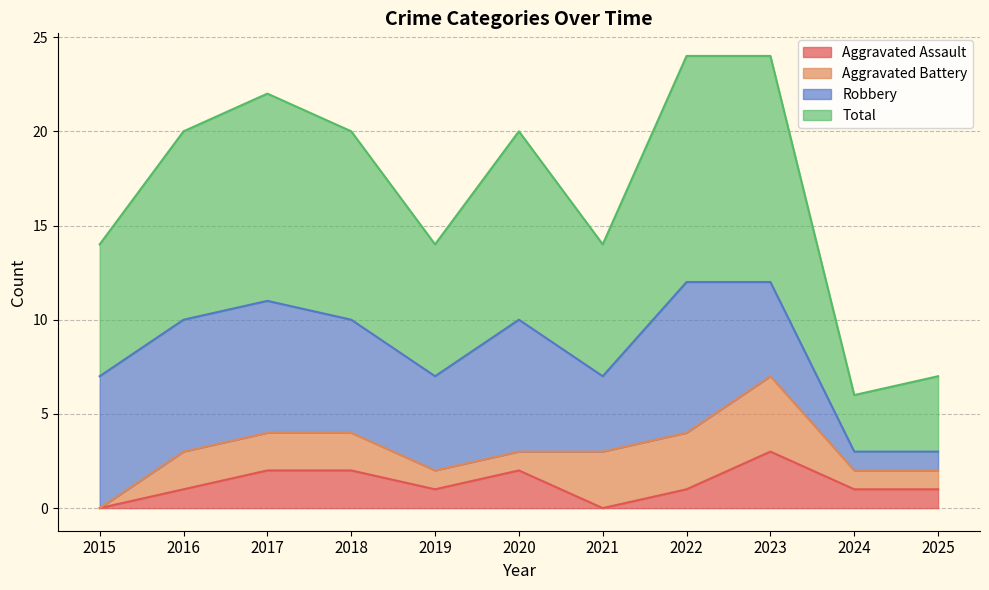

What is the value of the Total point at the 2nd from the left?

20